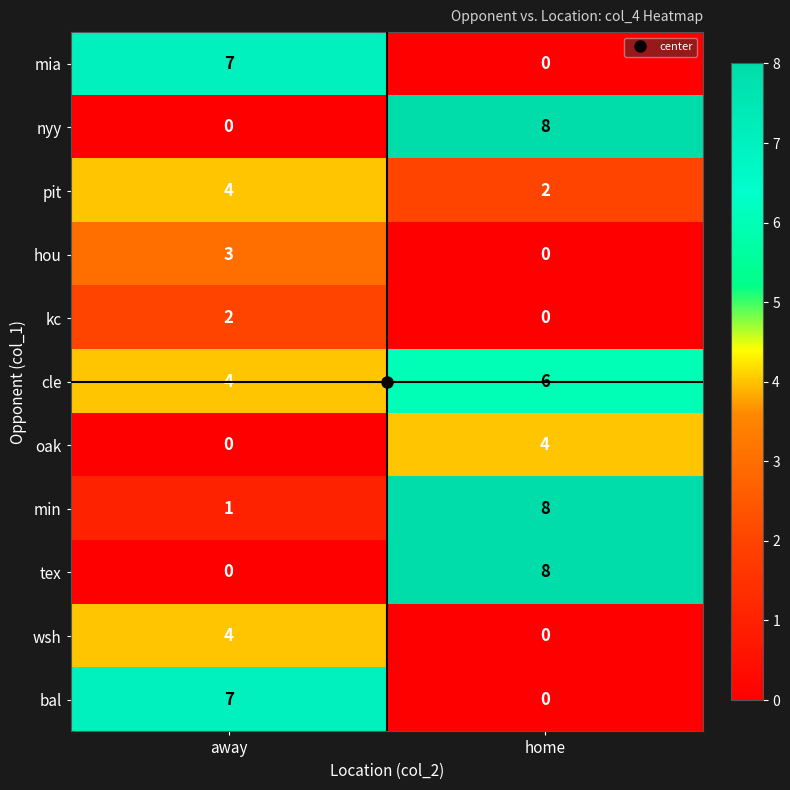

At which category does the chart reach its peak across all series?

home